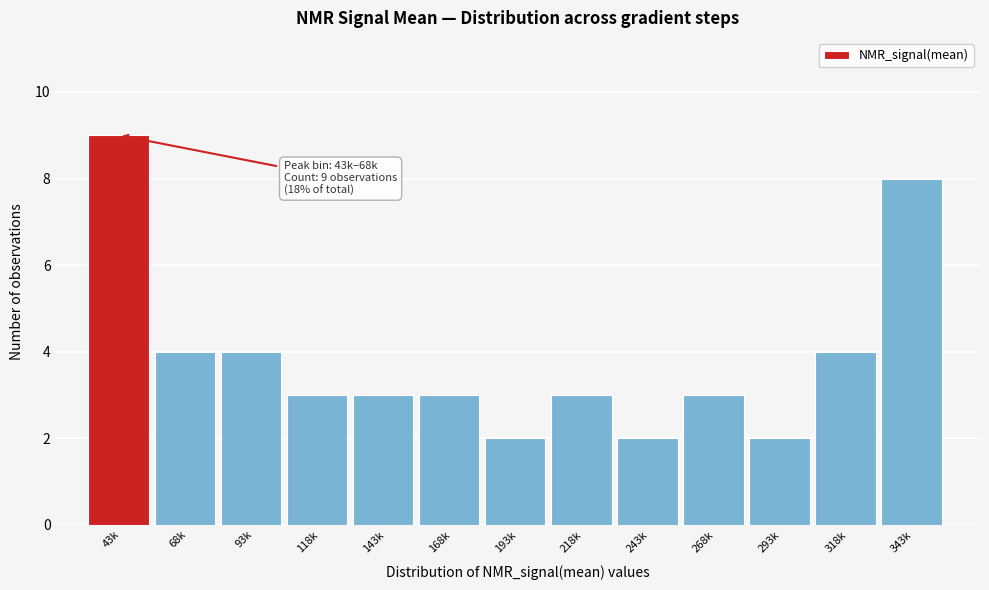

Reading right to left, transcribe all the data shown in this chart.

343k=8	318k=4	293k=2	268k=3	243k=2	218k=3	193k=2	168k=3	143k=3	118k=3	93k=4	68k=4	43k=9